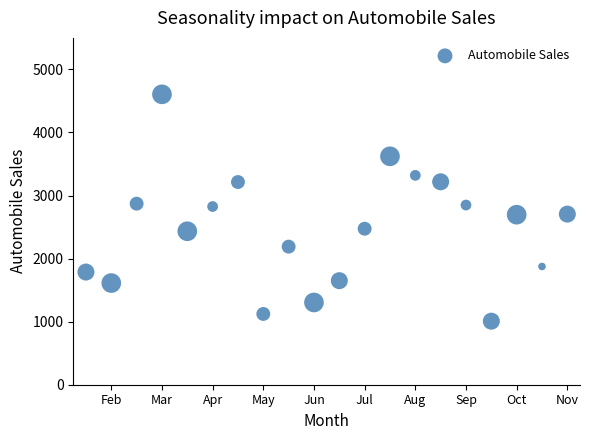

What is the range of Y values (max minus min)?

3597.2